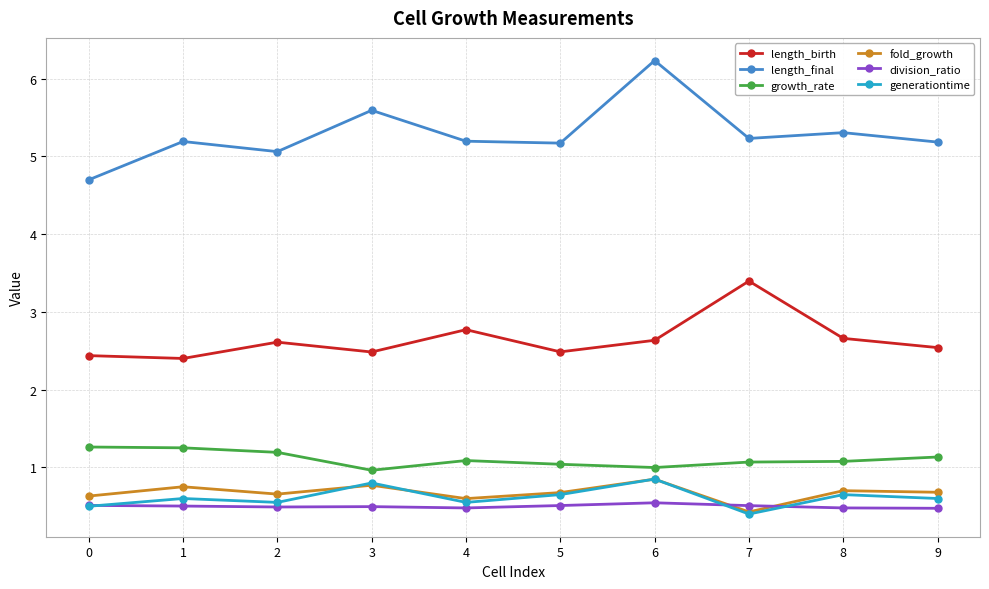

Which series ends up on top after the final intersection of generationtime and fold_growth?

fold_growth